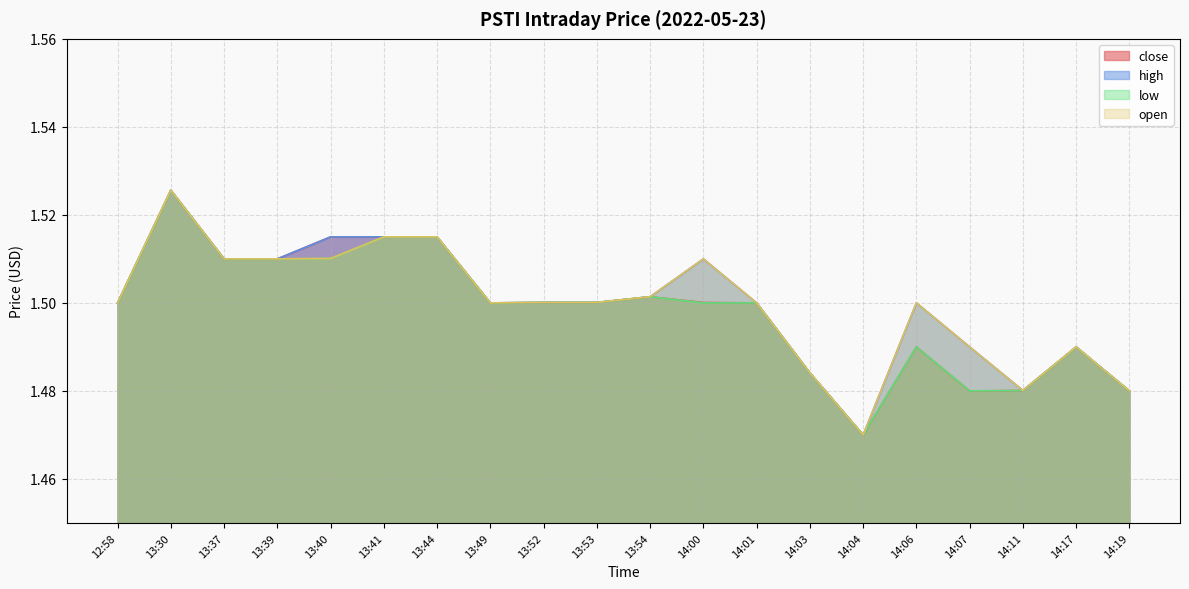

In low, how many points are lower than both neighbors (excluding endpoints)?

3